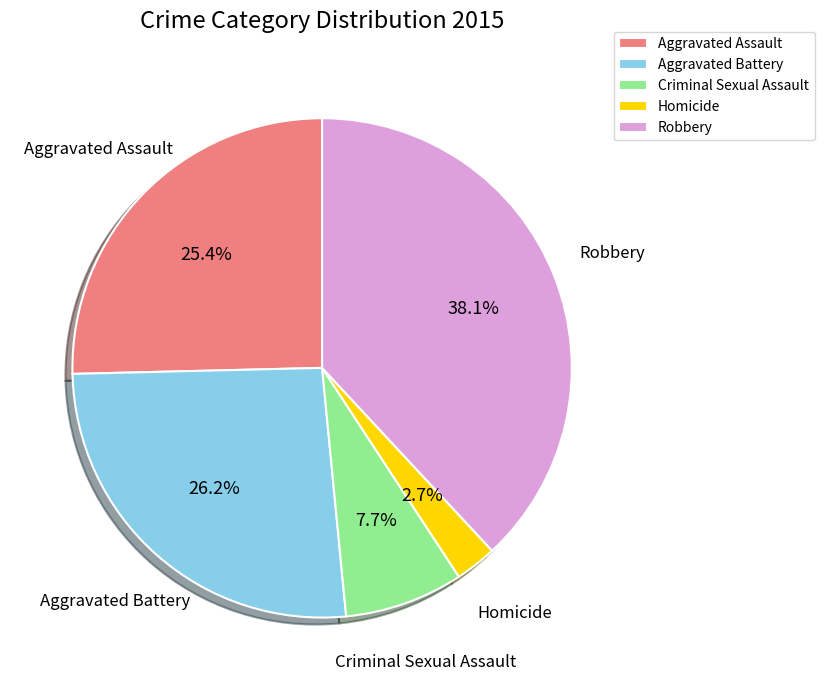

What is the ratio of the value at Robbery to the value at Aggravated Battery?

1.5